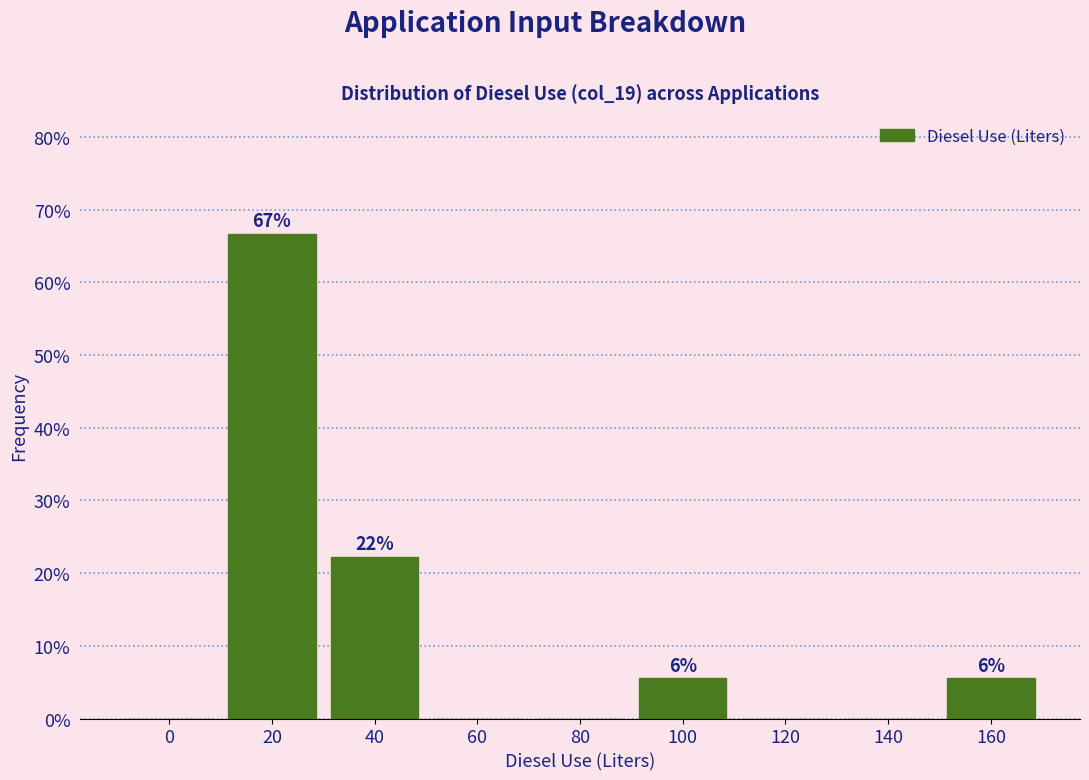

Reading left to right, extract all data points from this chart.

0=0.0	20=66.7	40=22.2	60=0.0	80=0.0	100=5.6	120=0.0	140=0.0	160=5.6